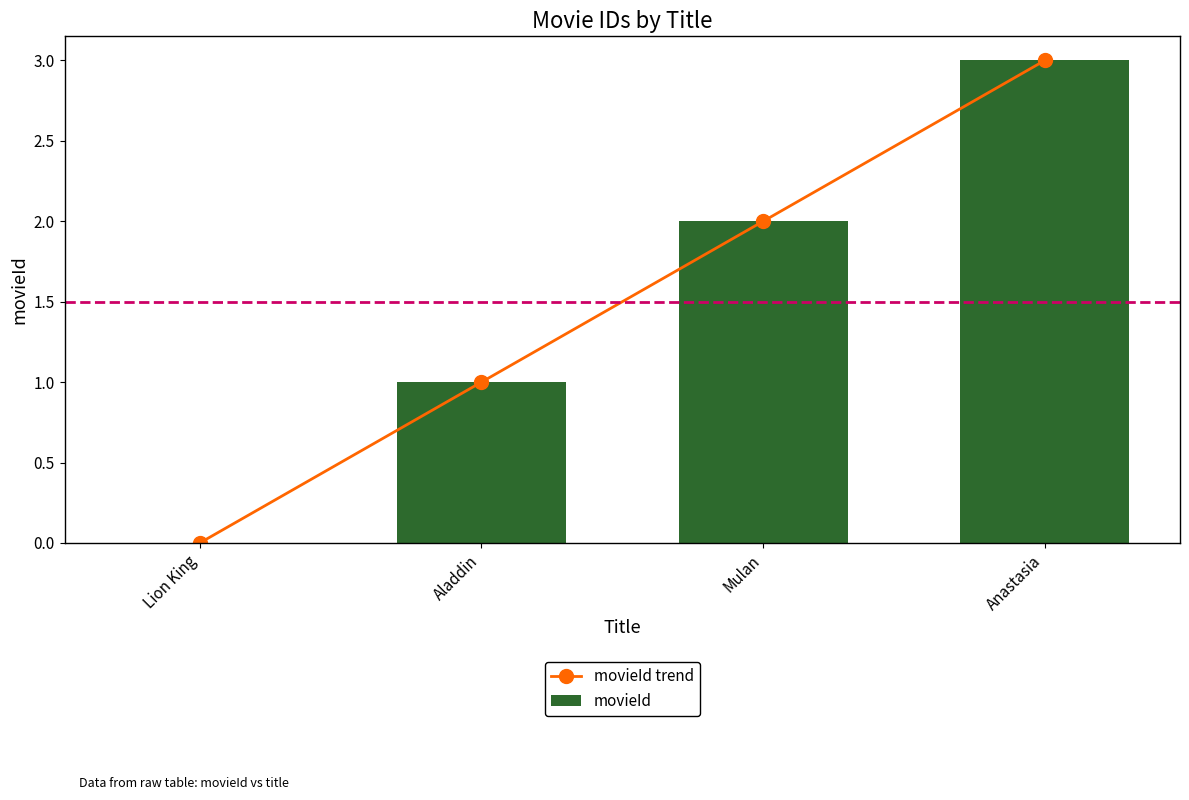

Where does the movieId trend series first go above 2?

Anastasia